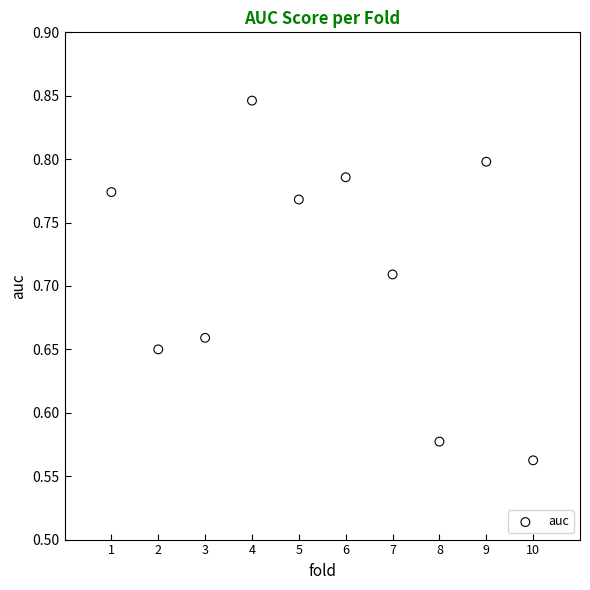

What is the range of X values (max minus min)?

9.0